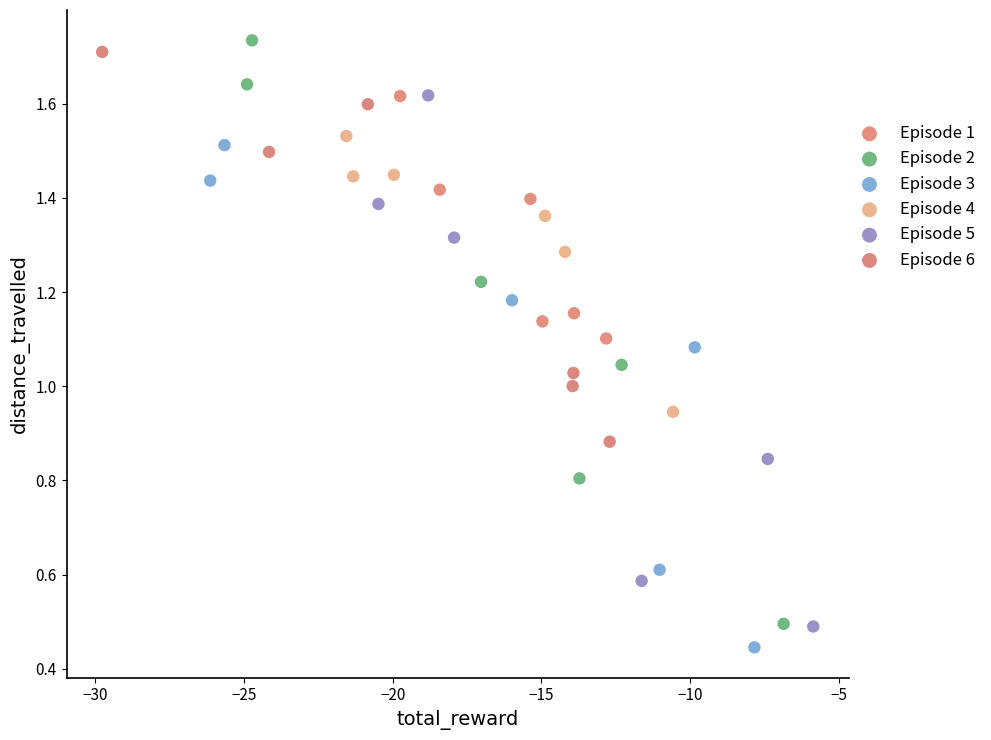

What are all the series names shown in the legend?

Episode 1, Episode 2, Episode 3, Episode 4, Episode 5, Episode 6